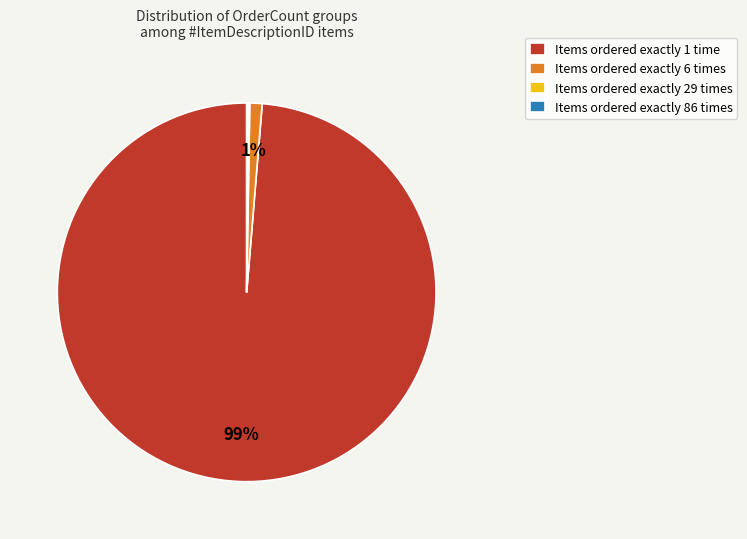

What is the majority slice?

Items ordered exactly 1 time